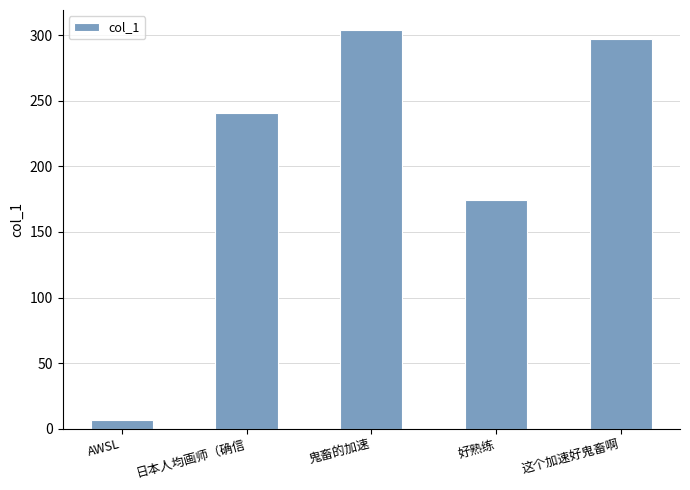

What is the difference between the second highest and minimum values?

290.0